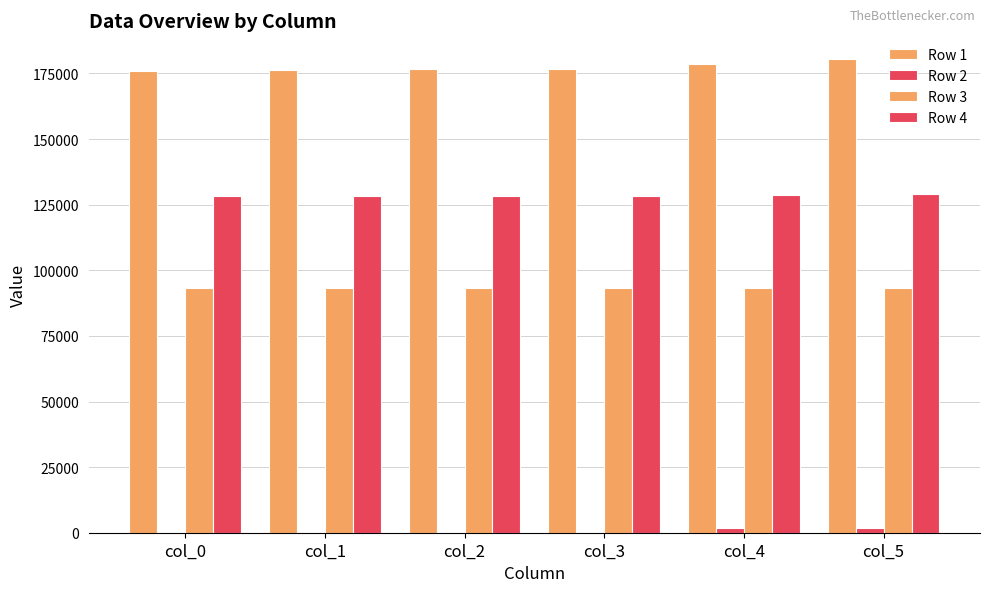

Which series has the largest range (max minus min)?

Row 1